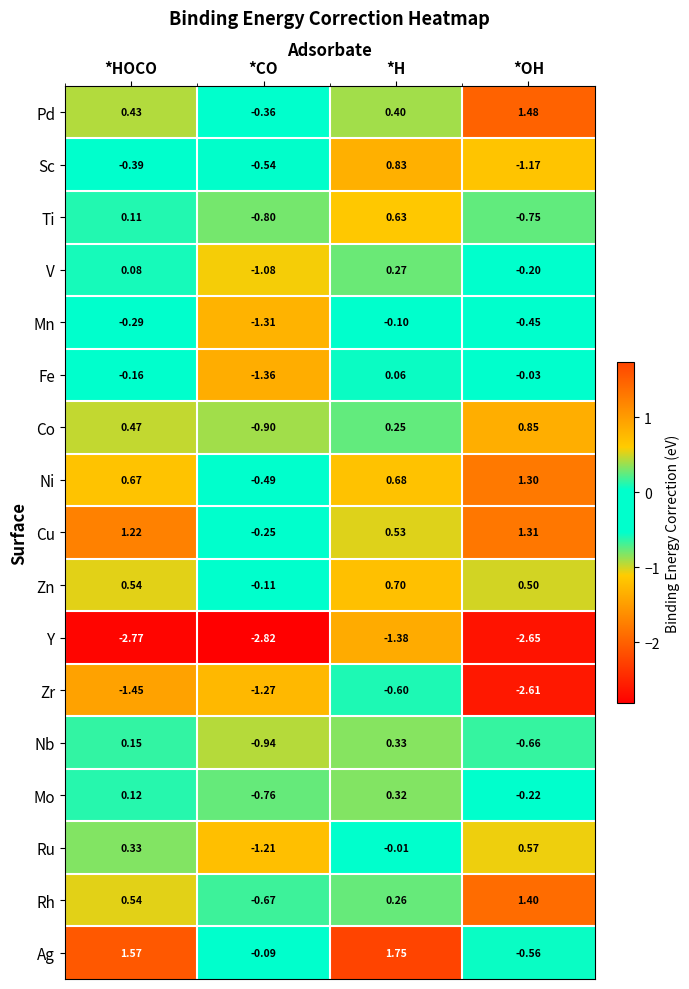

At which category is the sum across all series the highest?

*H